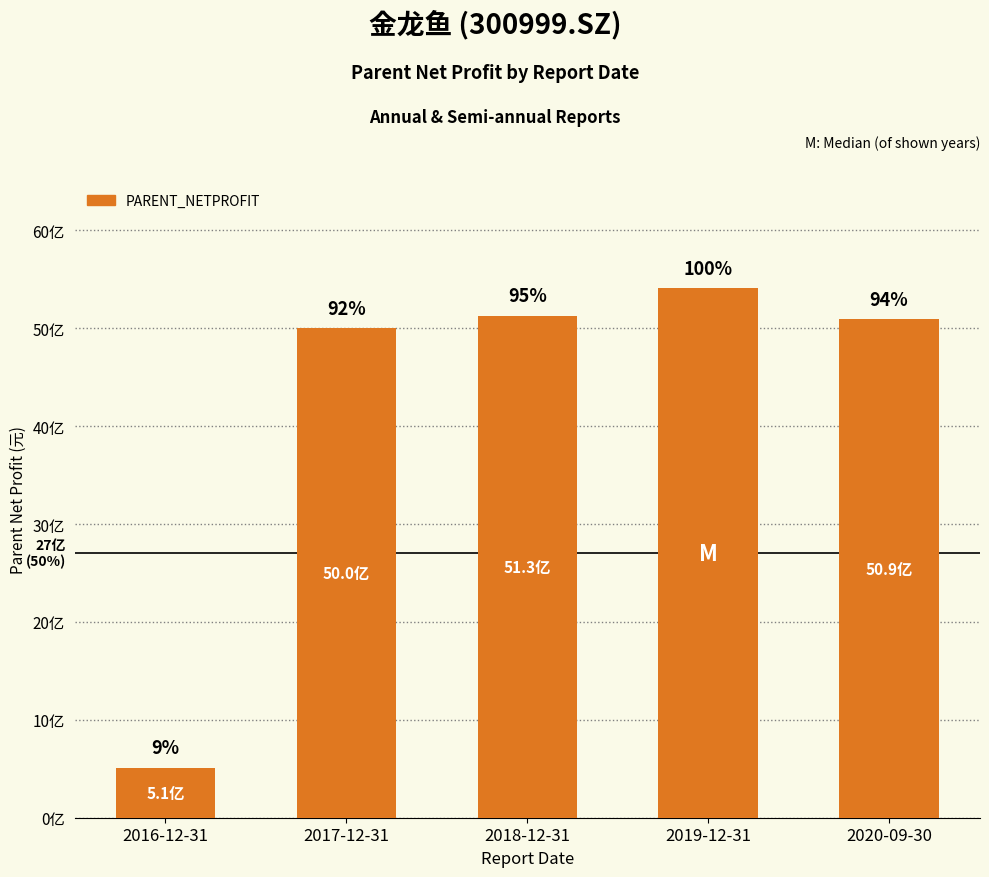

Does the chart contain any negative values?

No